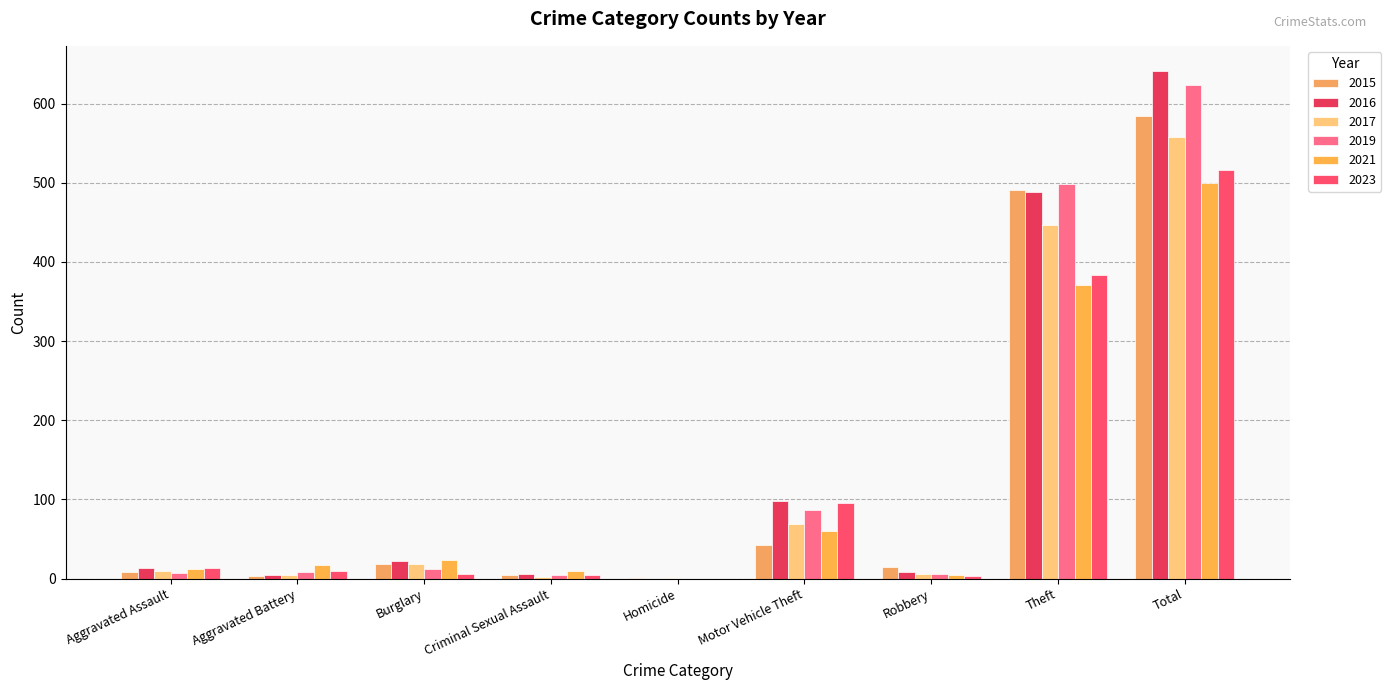

The 2016 series shows 11 at Criminal Sexual Assault. True or false?

False